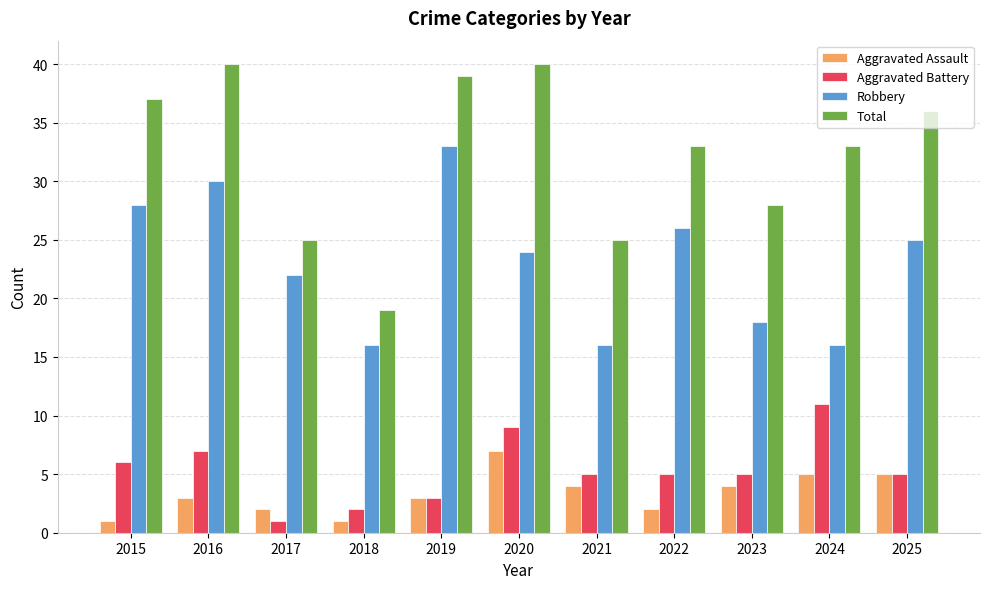

What is the total value across all series at 2025?

71